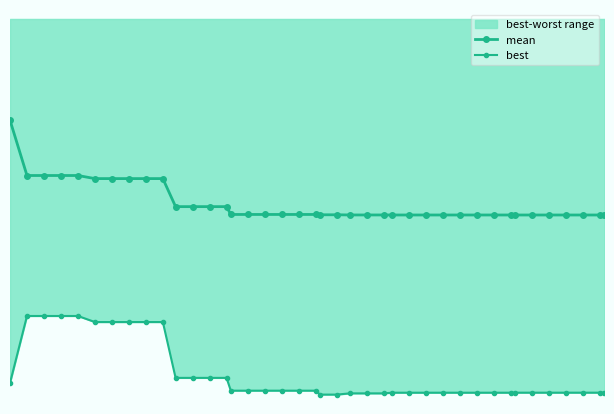

Rank the series by their average value, from lowest to highest.

best, mean